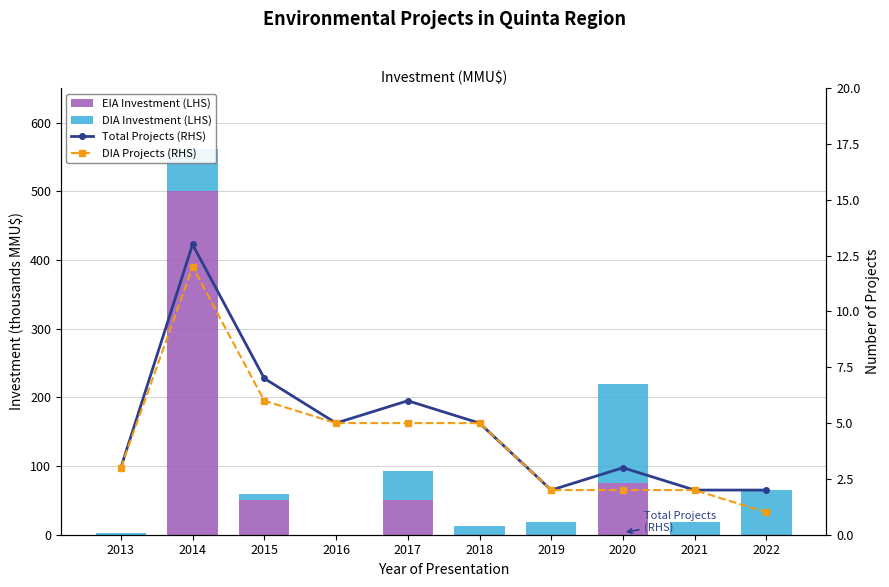

At which category is the sum across all series the highest?

2014